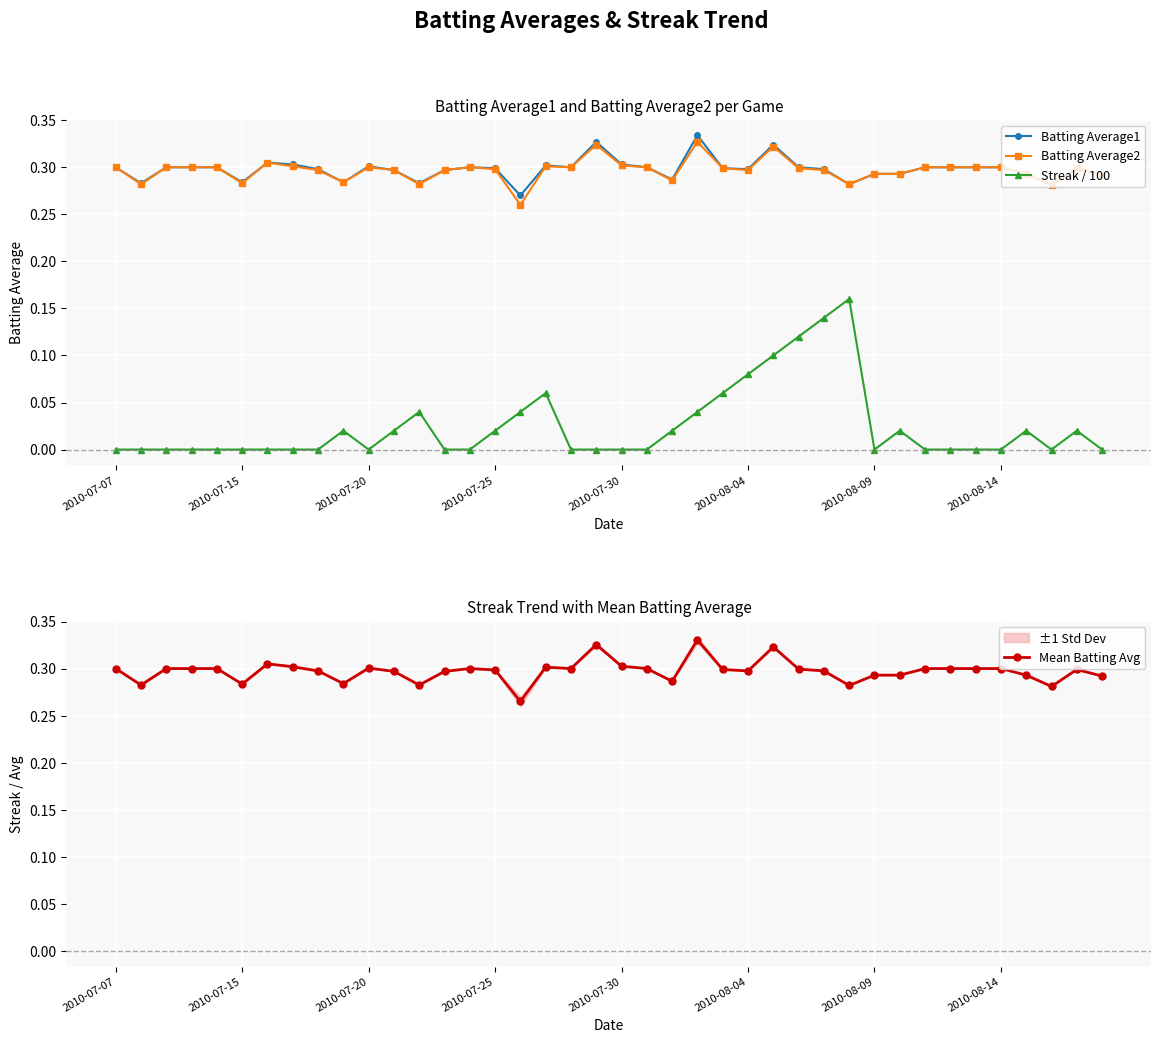

How many Batting Average2 values are between 0 and 1?

40